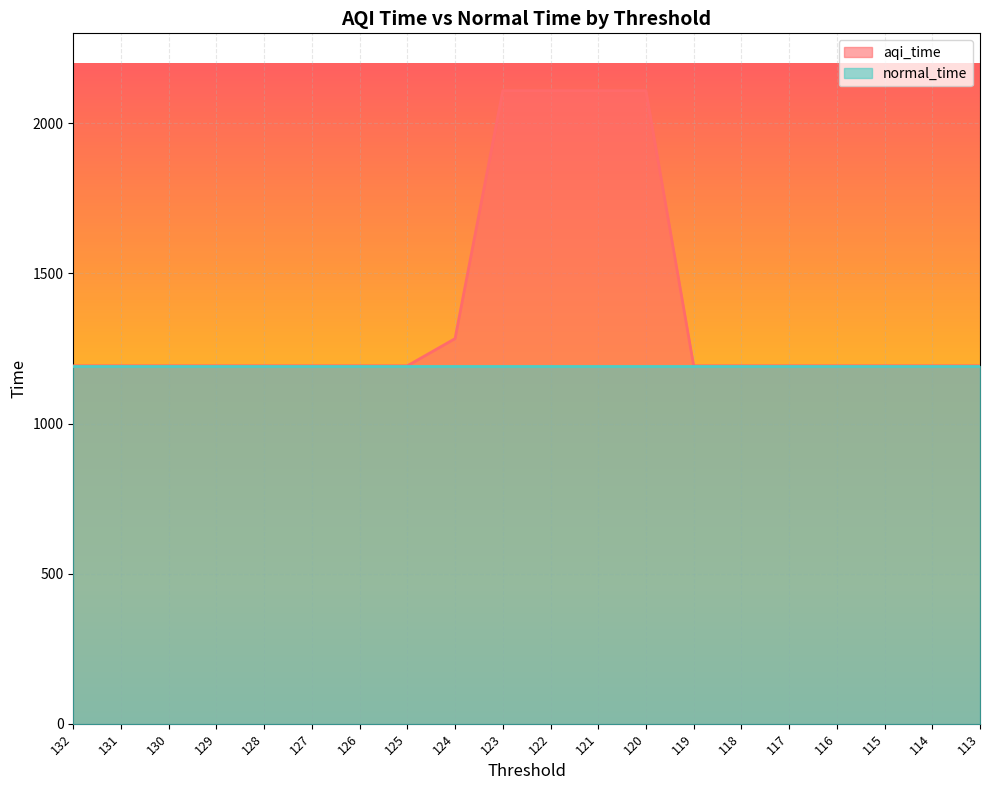

What is the ratio of the value at 114 to the value at 128?

1.0